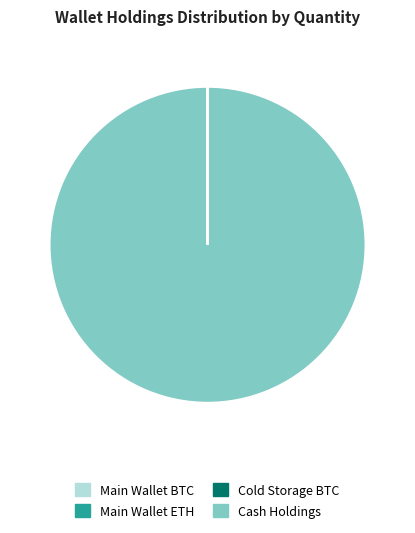

The Cash Holdings slice represents 89% of the pie. True or false?

False